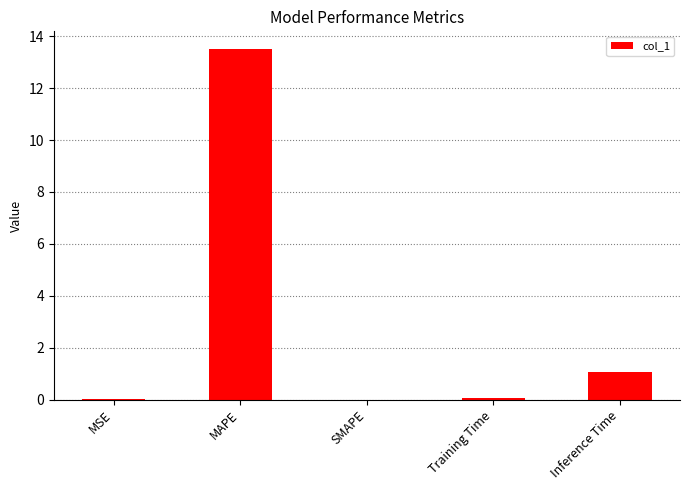

What is the sum of all values?

14.6